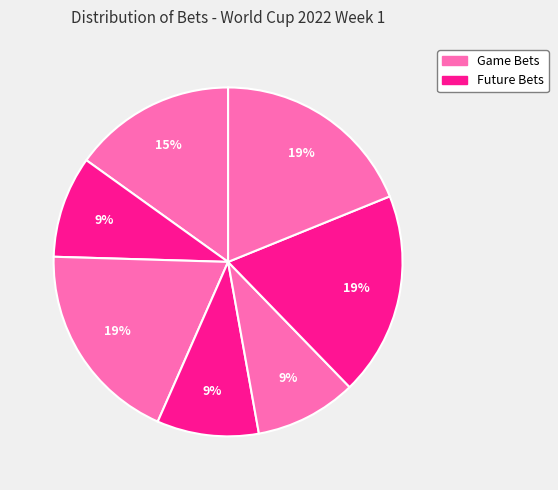

How many slices are in this pie chart?

7